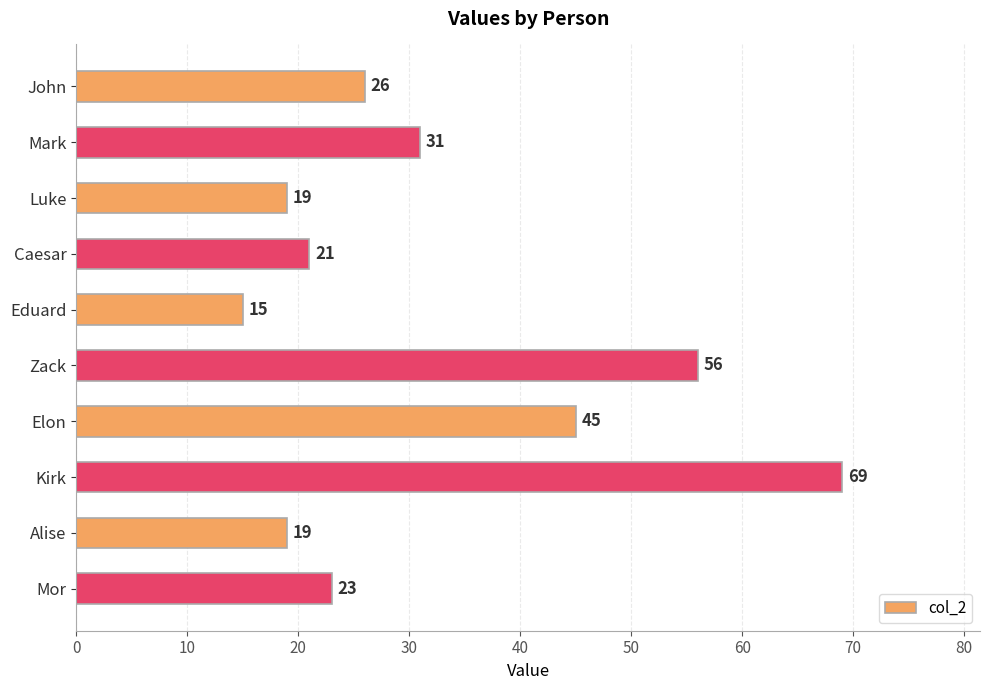

How many bars are there in total?

10